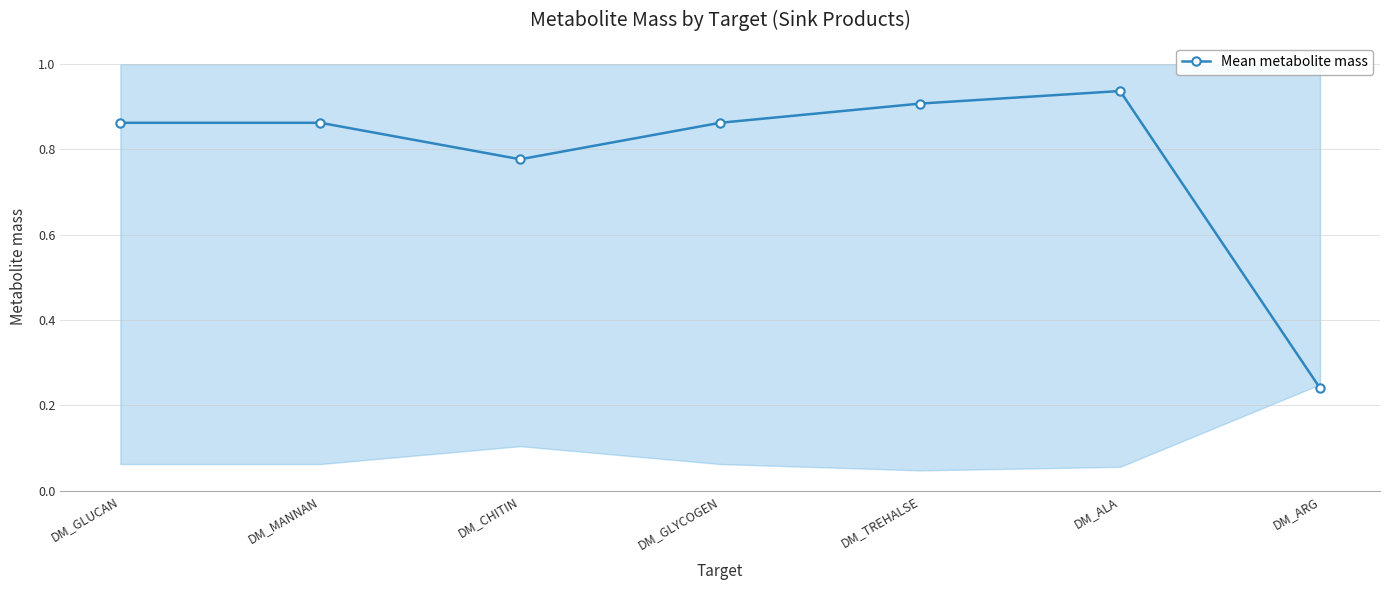

What is the approximate value at DM_GLYCOGEN?

0.9